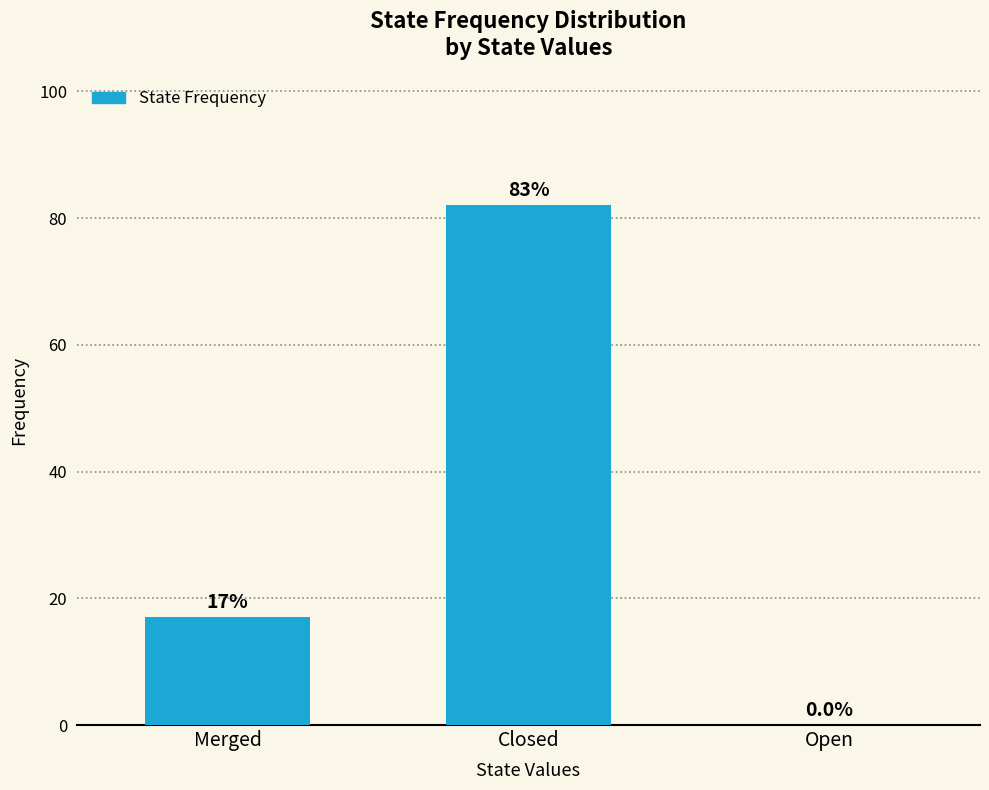

What is the greatest value displayed?

82